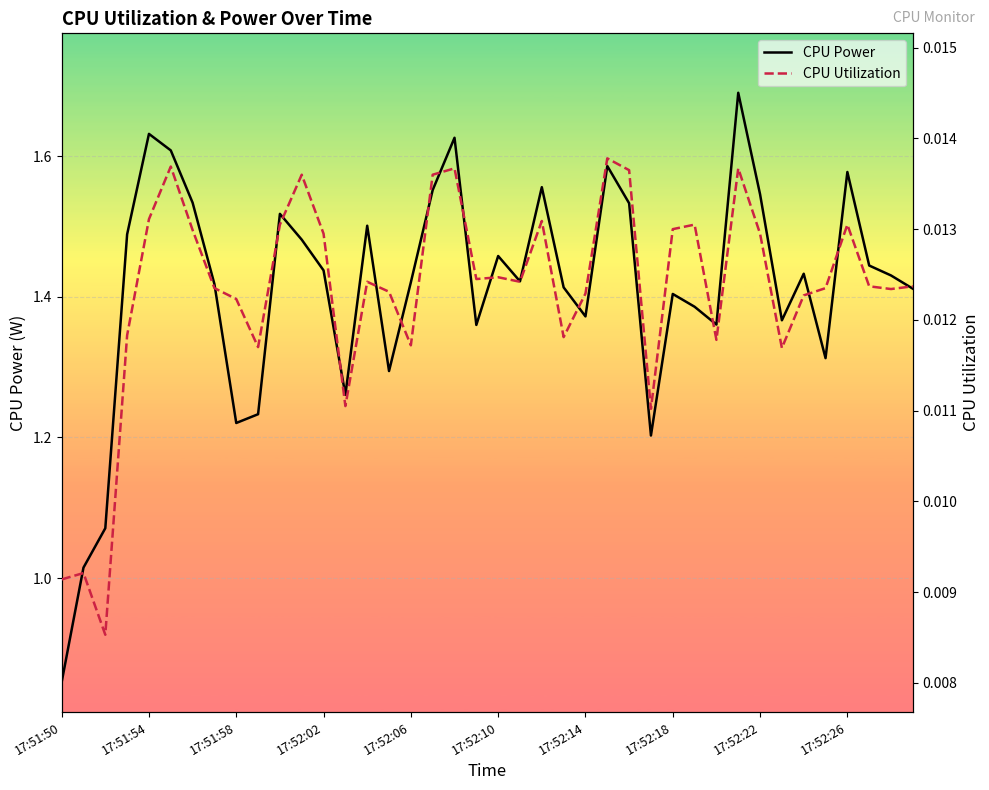

Where is the first local minimum for CPU Power?

17:51:58